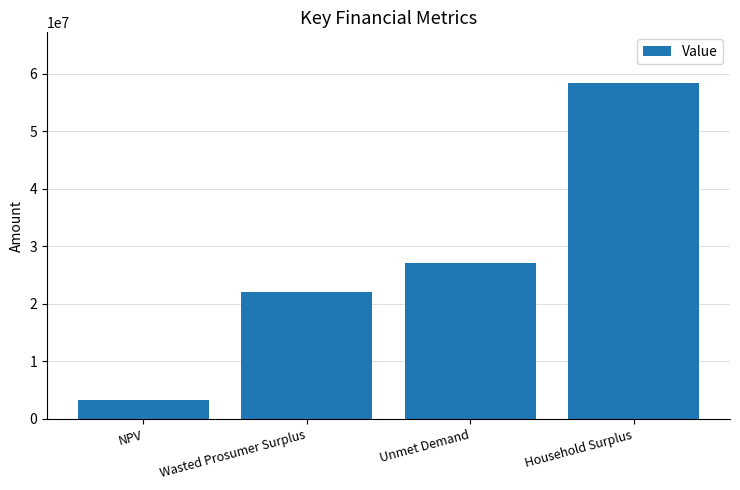

How many bars are there in total?

4